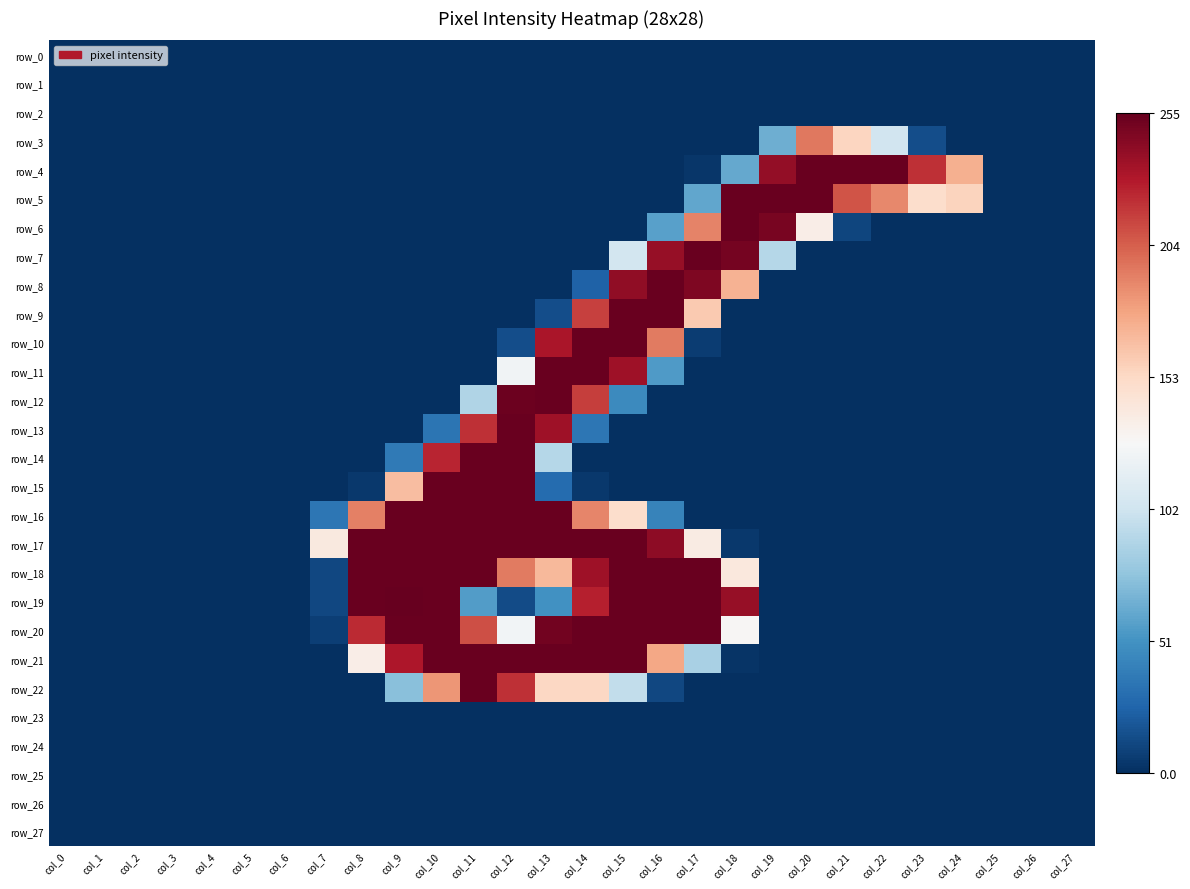

Reading right to left, extract all data points from this chart.

row_0: col_27=0	col_26=0	col_25=0	col_24=0	col_23=0	col_22=0	col_21=0	col_20=0	col_19=0	col_18=0	col_17=0	col_16=0	col_15=0	col_14=0	col_13=0	col_12=0	col_11=0	col_10=0	col_9=0	col_8=0	col_7=0	col_6=0	col_5=0	col_4=0	col_3=0	col_2=0	col_1=0	col_0=0
row_1: col_27=0	col_26=0	col_25=0	col_24=0	col_23=0	col_22=0	col_21=0	col_20=0	col_19=0	col_18=0	col_17=0	col_16=0	col_15=0	col_14=0	col_13=0	col_12=0	col_11=0	col_10=0	col_9=0	col_8=0	col_7=0	col_6=0	col_5=0	col_4=0	col_3=0	col_2=0	col_1=0	col_0=0
row_2: col_27=0	col_26=0	col_25=0	col_24=0	col_23=0	col_22=0	col_21=0	col_20=0	col_19=0	col_18=0	col_17=0	col_16=0	col_15=0	col_14=0	col_13=0	col_12=0	col_11=0	col_10=0	col_9=0	col_8=0	col_7=0	col_6=0	col_5=0	col_4=0	col_3=0	col_2=0	col_1=0	col_0=0
row_3: col_27=0	col_26=0	col_25=0	col_24=0	col_23=14	col_22=103	col_21=155	col_20=195	col_19=65	col_18=0	col_17=0	col_16=0	col_15=0	col_14=0	col_13=0	col_12=0	col_11=0	col_10=0	col_9=0	col_8=0	col_7=0	col_6=0	col_5=0	col_4=0	col_3=0	col_2=0	col_1=0	col_0=0
row_4: col_27=0	col_26=0	col_25=0	col_24=173	col_23=221	col_22=254	col_21=254	col_20=254	col_19=240	col_18=62	col_17=3	col_16=0	col_15=0	col_14=0	col_13=0	col_12=0	col_11=0	col_10=0	col_9=0	col_8=0	col_7=0	col_6=0	col_5=0	col_4=0	col_3=0	col_2=0	col_1=0	col_0=0
row_5: col_27=0	col_26=0	col_25=0	col_24=156	col_23=150	col_22=189	col_21=208	col_20=254	col_19=254	col_18=254	col_17=61	col_16=0	col_15=0	col_14=0	col_13=0	col_12=0	col_11=0	col_10=0	col_9=0	col_8=0	col_7=0	col_6=0	col_5=0	col_4=0	col_3=0	col_2=0	col_1=0	col_0=0
row_6: col_27=0	col_26=0	col_25=0	col_24=0	col_23=0	col_22=0	col_21=10	col_20=136	col_19=249	col_18=254	col_17=191	col_16=58	col_15=0	col_14=0	col_13=0	col_12=0	col_11=0	col_10=0	col_9=0	col_8=0	col_7=0	col_6=0	col_5=0	col_4=0	col_3=0	col_2=0	col_1=0	col_0=0
row_7: col_27=0	col_26=0	col_25=0	col_24=0	col_23=0	col_22=0	col_21=0	col_20=0	col_19=91	col_18=250	col_17=254	col_16=239	col_15=104	col_14=0	col_13=0	col_12=0	col_11=0	col_10=0	col_9=0	col_8=0	col_7=0	col_6=0	col_5=0	col_4=0	col_3=0	col_2=0	col_1=0	col_0=0
row_8: col_27=0	col_26=0	col_25=0	col_24=0	col_23=0	col_22=0	col_21=0	col_20=0	col_19=0	col_18=172	col_17=247	col_16=254	col_15=241	col_14=24	col_13=0	col_12=0	col_11=0	col_10=0	col_9=0	col_8=0	col_7=0	col_6=0	col_5=0	col_4=0	col_3=0	col_2=0	col_1=0	col_0=0
row_9: col_27=0	col_26=0	col_25=0	col_24=0	col_23=0	col_22=0	col_21=0	col_20=0	col_19=0	col_18=0	col_17=161	col_16=254	col_15=254	col_14=215	col_13=14	col_12=0	col_11=0	col_10=0	col_9=0	col_8=0	col_7=0	col_6=0	col_5=0	col_4=0	col_3=0	col_2=0	col_1=0	col_0=0
row_10: col_27=0	col_26=0	col_25=0	col_24=0	col_23=0	col_22=0	col_21=0	col_20=0	col_19=0	col_18=0	col_17=6	col_16=194	col_15=254	col_14=254	col_13=232	col_12=14	col_11=0	col_10=0	col_9=0	col_8=0	col_7=0	col_6=0	col_5=0	col_4=0	col_3=0	col_2=0	col_1=0	col_0=0
row_11: col_27=0	col_26=0	col_25=0	col_24=0	col_23=0	col_22=0	col_21=0	col_20=0	col_19=0	col_18=0	col_17=0	col_16=55	col_15=236	col_14=254	col_13=254	col_12=123	col_11=0	col_10=0	col_9=0	col_8=0	col_7=0	col_6=0	col_5=0	col_4=0	col_3=0	col_2=0	col_1=0	col_0=0
row_12: col_27=0	col_26=0	col_25=0	col_24=0	col_23=0	col_22=0	col_21=0	col_20=0	col_19=0	col_18=0	col_17=0	col_16=0	col_15=46	col_14=216	col_13=254	col_12=253	col_11=89	col_10=0	col_9=0	col_8=0	col_7=0	col_6=0	col_5=0	col_4=0	col_3=0	col_2=0	col_1=0	col_0=0
row_13: col_27=0	col_26=0	col_25=0	col_24=0	col_23=0	col_22=0	col_21=0	col_20=0	col_19=0	col_18=0	col_17=0	col_16=0	col_15=0	col_14=35	col_13=236	col_12=254	col_11=221	col_10=34	col_9=0	col_8=0	col_7=0	col_6=0	col_5=0	col_4=0	col_3=0	col_2=0	col_1=0	col_0=0
row_14: col_27=0	col_26=0	col_25=0	col_24=0	col_23=0	col_22=0	col_21=0	col_20=0	col_19=0	col_18=0	col_17=0	col_16=0	col_15=0	col_14=0	col_13=91	col_12=254	col_11=254	col_10=225	col_9=37	col_8=0	col_7=0	col_6=0	col_5=0	col_4=0	col_3=0	col_2=0	col_1=0	col_0=0
row_15: col_27=0	col_26=0	col_25=0	col_24=0	col_23=0	col_22=0	col_21=0	col_20=0	col_19=0	col_18=0	col_17=0	col_16=0	col_15=0	col_14=4	col_13=29	col_12=254	col_11=254	col_10=254	col_9=167	col_8=4	col_7=0	col_6=0	col_5=0	col_4=0	col_3=0	col_2=0	col_1=0	col_0=0
row_16: col_27=0	col_26=0	col_25=0	col_24=0	col_23=0	col_22=0	col_21=0	col_20=0	col_19=0	col_18=0	col_17=0	col_16=42	col_15=150	col_14=190	col_13=254	col_12=254	col_11=254	col_10=254	col_9=254	col_8=192	col_7=35	col_6=0	col_5=0	col_4=0	col_3=0	col_2=0	col_1=0	col_0=0
row_17: col_27=0	col_26=0	col_25=0	col_24=0	col_23=0	col_22=0	col_21=0	col_20=0	col_19=0	col_18=4	col_17=138	col_16=242	col_15=254	col_14=254	col_13=254	col_12=254	col_11=254	col_10=254	col_9=254	col_8=254	col_7=140	col_6=0	col_5=0	col_4=0	col_3=0	col_2=0	col_1=0	col_0=0
row_18: col_27=0	col_26=0	col_25=0	col_24=0	col_23=0	col_22=0	col_21=0	col_20=0	col_19=0	col_18=141	col_17=254	col_16=254	col_15=254	col_14=236	col_13=169	col_12=194	col_11=254	col_10=254	col_9=254	col_8=254	col_7=11	col_6=0	col_5=0	col_4=0	col_3=0	col_2=0	col_1=0	col_0=0
row_19: col_27=0	col_26=0	col_25=0	col_24=0	col_23=0	col_22=0	col_21=0	col_20=0	col_19=0	col_18=239	col_17=254	col_16=254	col_15=254	col_14=227	col_13=50	col_12=13	col_11=56	col_10=254	col_9=255	col_8=254	col_7=11	col_6=0	col_5=0	col_4=0	col_3=0	col_2=0	col_1=0	col_0=0
row_20: col_27=0	col_26=0	col_25=0	col_24=0	col_23=0	col_22=0	col_21=0	col_20=0	col_19=0	col_18=129	col_17=254	col_16=254	col_15=254	col_14=254	col_13=251	col_12=124	col_11=210	col_10=254	col_9=254	col_8=223	col_7=7	col_6=0	col_5=0	col_4=0	col_3=0	col_2=0	col_1=0	col_0=0
row_21: col_27=0	col_26=0	col_25=0	col_24=0	col_23=0	col_22=0	col_21=0	col_20=0	col_19=0	col_18=2	col_17=86	col_16=177	col_15=254	col_14=254	col_13=254	col_12=254	col_11=254	col_10=254	col_9=231	col_8=136	col_7=0	col_6=0	col_5=0	col_4=0	col_3=0	col_2=0	col_1=0	col_0=0
row_22: col_27=0	col_26=0	col_25=0	col_24=0	col_23=0	col_22=0	col_21=0	col_20=0	col_19=0	col_18=0	col_17=0	col_16=11	col_15=96	col_14=154	col_13=154	col_12=221	col_11=254	col_10=184	col_9=74	col_8=0	col_7=0	col_6=0	col_5=0	col_4=0	col_3=0	col_2=0	col_1=0	col_0=0
row_23: col_27=0	col_26=0	col_25=0	col_24=0	col_23=0	col_22=0	col_21=0	col_20=0	col_19=0	col_18=0	col_17=0	col_16=0	col_15=0	col_14=0	col_13=0	col_12=0	col_11=0	col_10=0	col_9=0	col_8=0	col_7=0	col_6=0	col_5=0	col_4=0	col_3=0	col_2=0	col_1=0	col_0=0
row_24: col_27=0	col_26=0	col_25=0	col_24=0	col_23=0	col_22=0	col_21=0	col_20=0	col_19=0	col_18=0	col_17=0	col_16=0	col_15=0	col_14=0	col_13=0	col_12=0	col_11=0	col_10=0	col_9=0	col_8=0	col_7=0	col_6=0	col_5=0	col_4=0	col_3=0	col_2=0	col_1=0	col_0=0
row_25: col_27=0	col_26=0	col_25=0	col_24=0	col_23=0	col_22=0	col_21=0	col_20=0	col_19=0	col_18=0	col_17=0	col_16=0	col_15=0	col_14=0	col_13=0	col_12=0	col_11=0	col_10=0	col_9=0	col_8=0	col_7=0	col_6=0	col_5=0	col_4=0	col_3=0	col_2=0	col_1=0	col_0=0
row_26: col_27=0	col_26=0	col_25=0	col_24=0	col_23=0	col_22=0	col_21=0	col_20=0	col_19=0	col_18=0	col_17=0	col_16=0	col_15=0	col_14=0	col_13=0	col_12=0	col_11=0	col_10=0	col_9=0	col_8=0	col_7=0	col_6=0	col_5=0	col_4=0	col_3=0	col_2=0	col_1=0	col_0=0
row_27: col_27=0	col_26=0	col_25=0	col_24=0	col_23=0	col_22=0	col_21=0	col_20=0	col_19=0	col_18=0	col_17=0	col_16=0	col_15=0	col_14=0	col_13=0	col_12=0	col_11=0	col_10=0	col_9=0	col_8=0	col_7=0	col_6=0	col_5=0	col_4=0	col_3=0	col_2=0	col_1=0	col_0=0